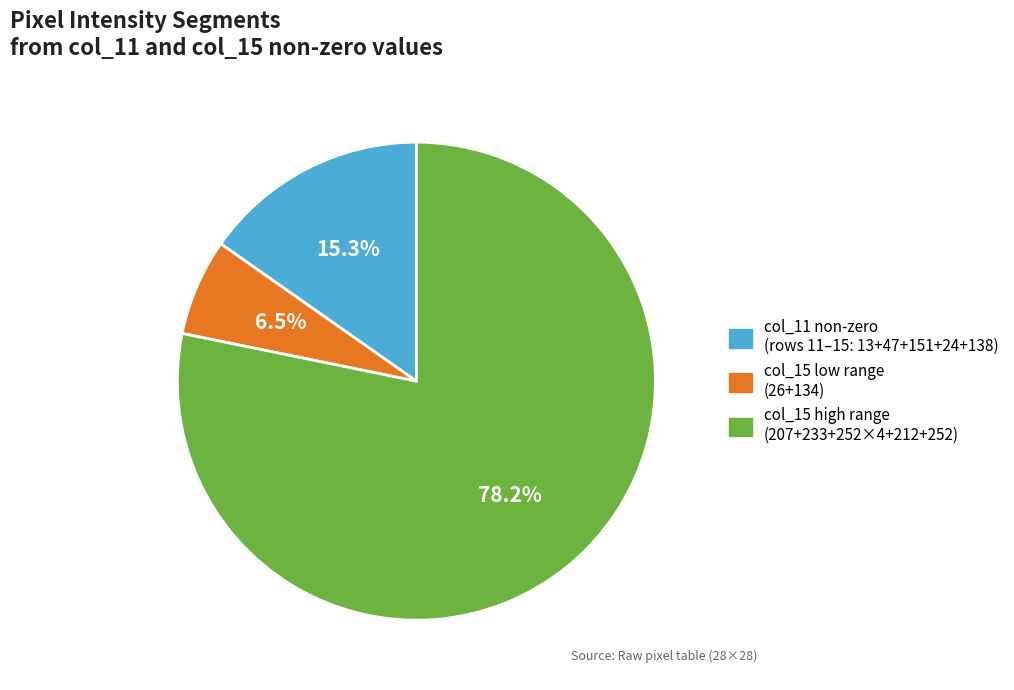

Is there a majority slice in this chart?

Yes